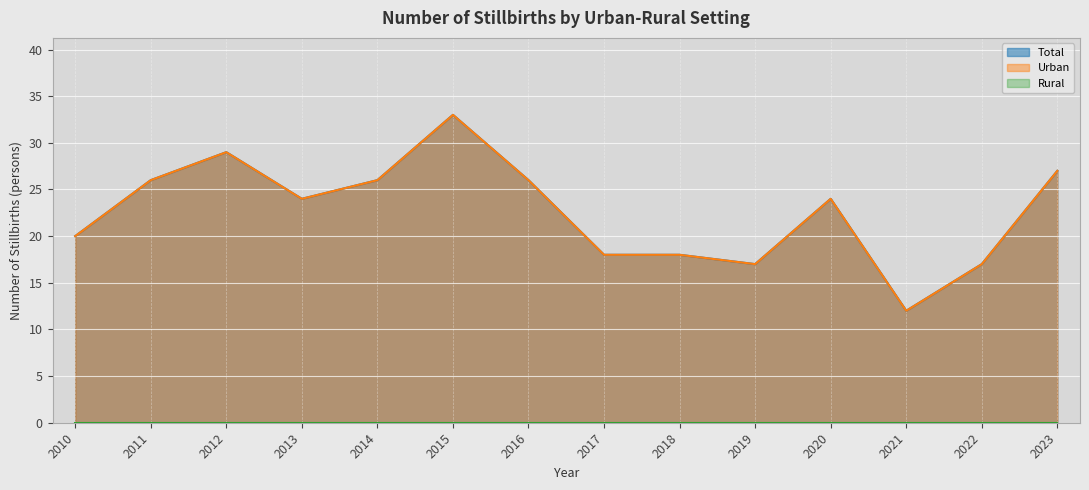

Is the value of Urban at 2020 greater than the value of Total at 2016?

No